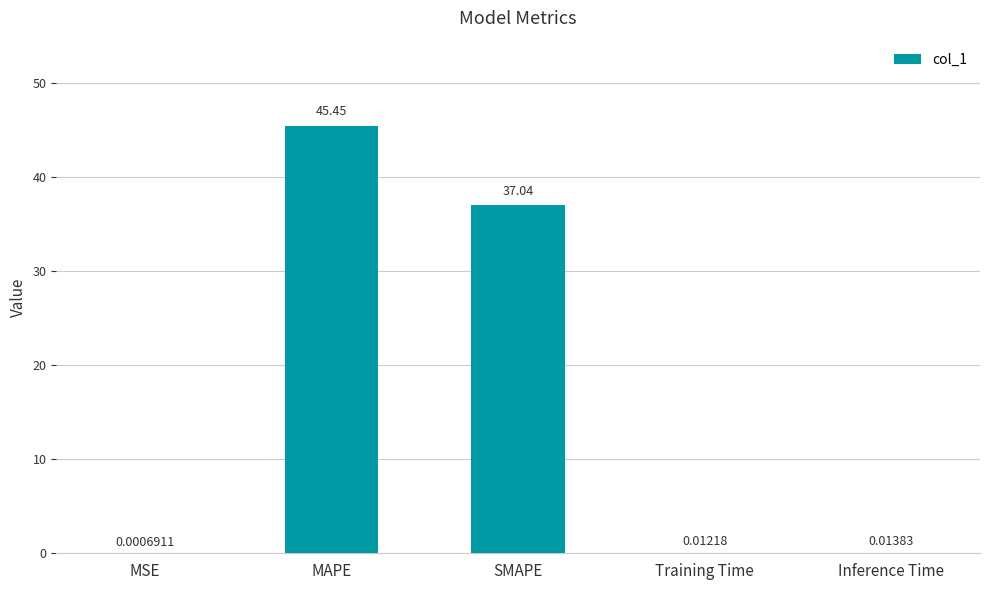

The chart shows a value of 72.6 at MAPE. True or false?

False